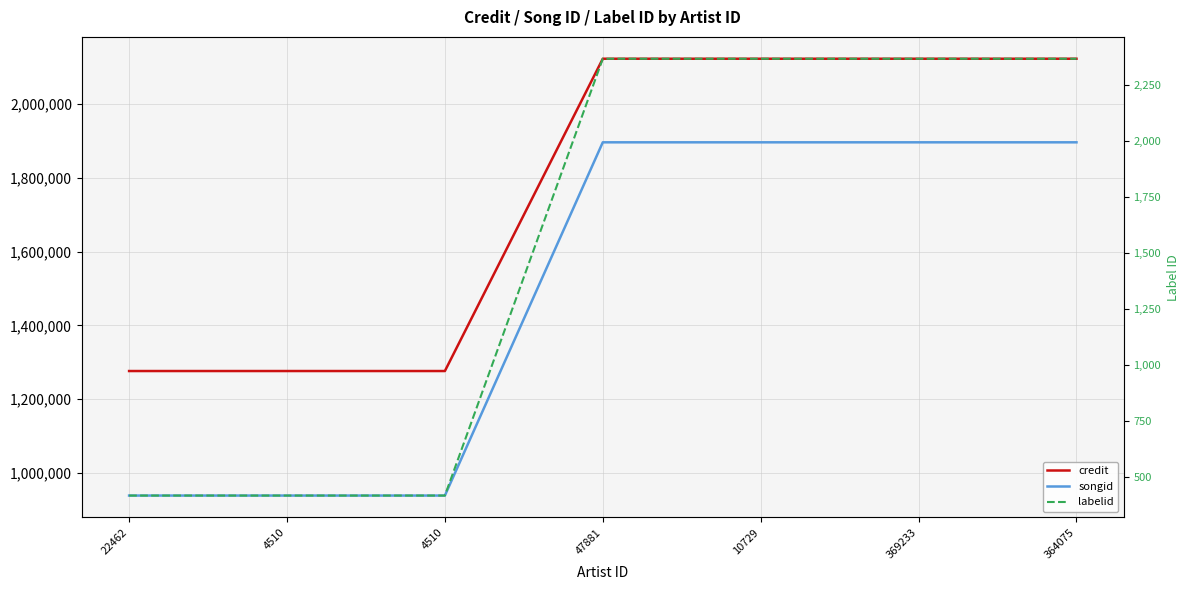

Does the chart have visible grid lines?

Yes